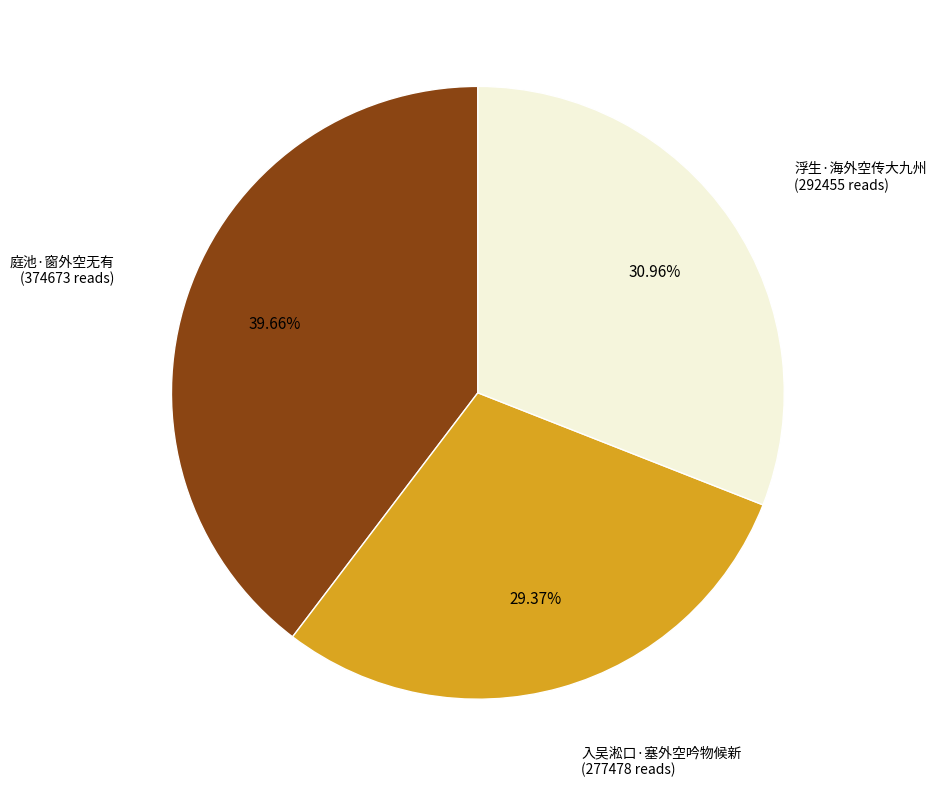

Is there any slice that represents more than half of the pie?

No